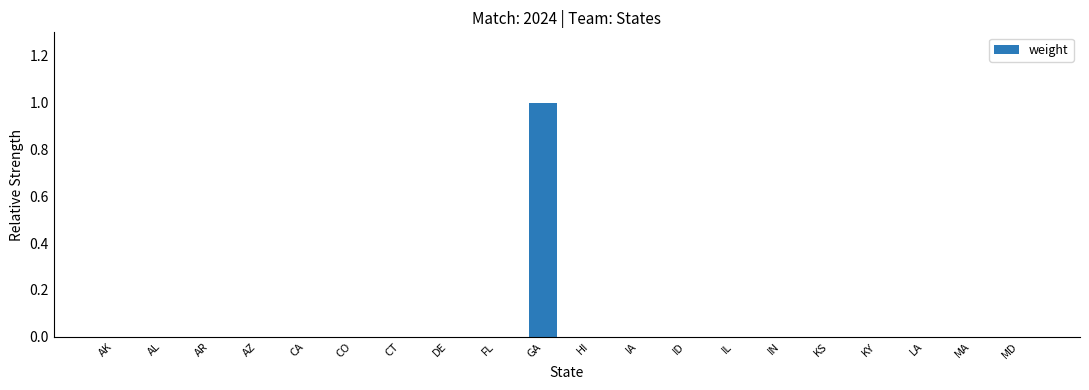

How many values are between 0 and 1?

20